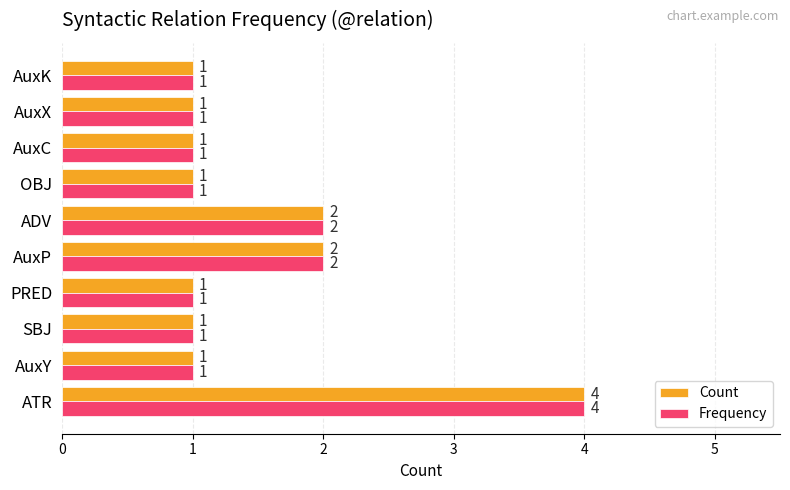

What is the total value across all series at ADV?

4